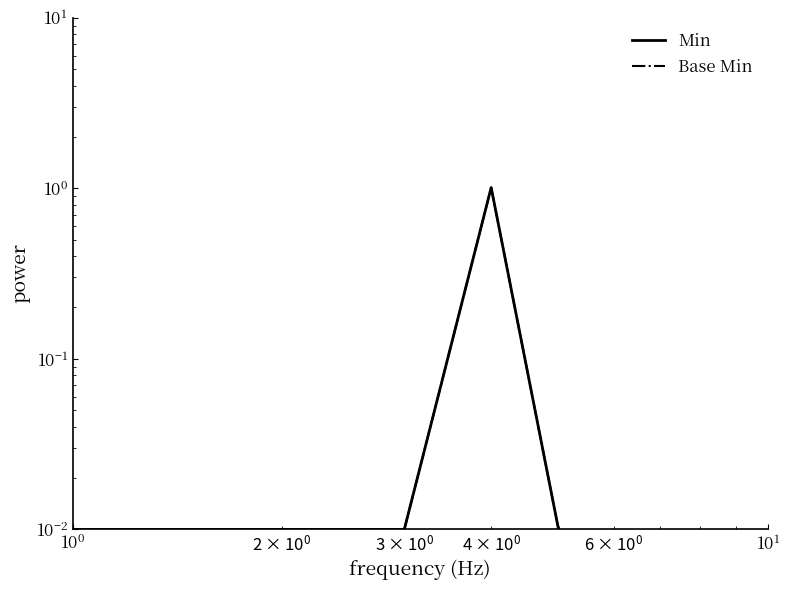

Which series changed the most between $\mathdefault{10^{0}}$ and $\mathdefault{10^{1}}$?

Min